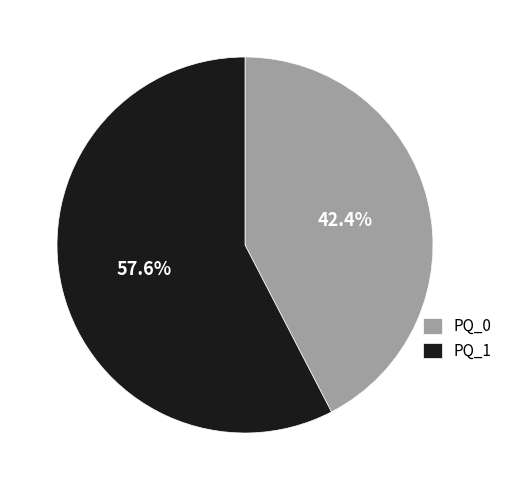

Is there a majority slice in this chart?

Yes